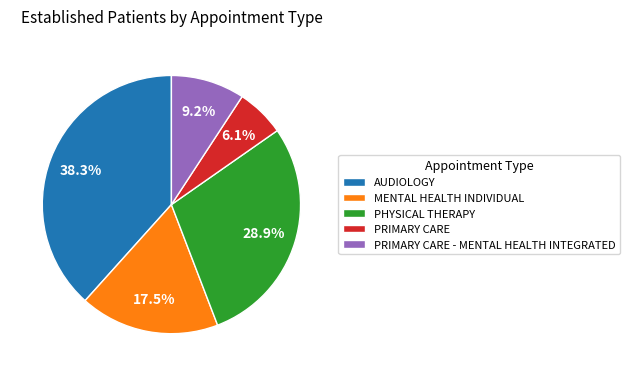

To the nearest percent, what portion does AUDIOLOGY represent?

38%